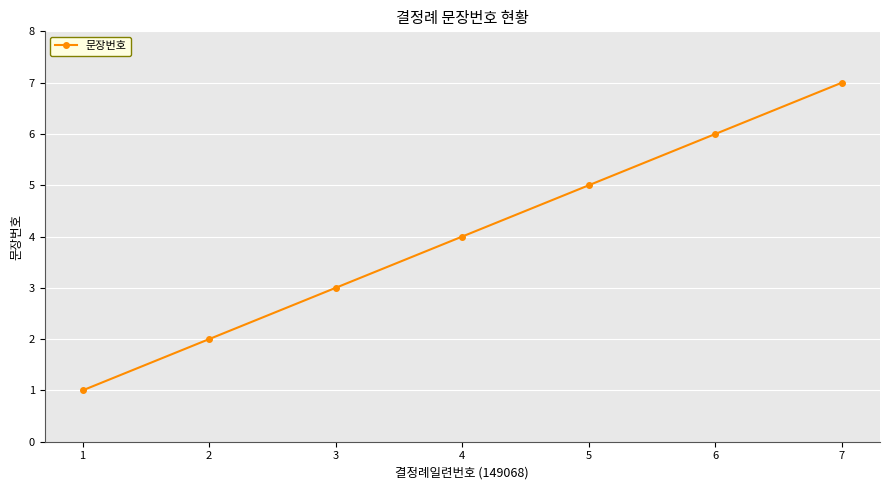

What is the maximum value shown in the chart?

7